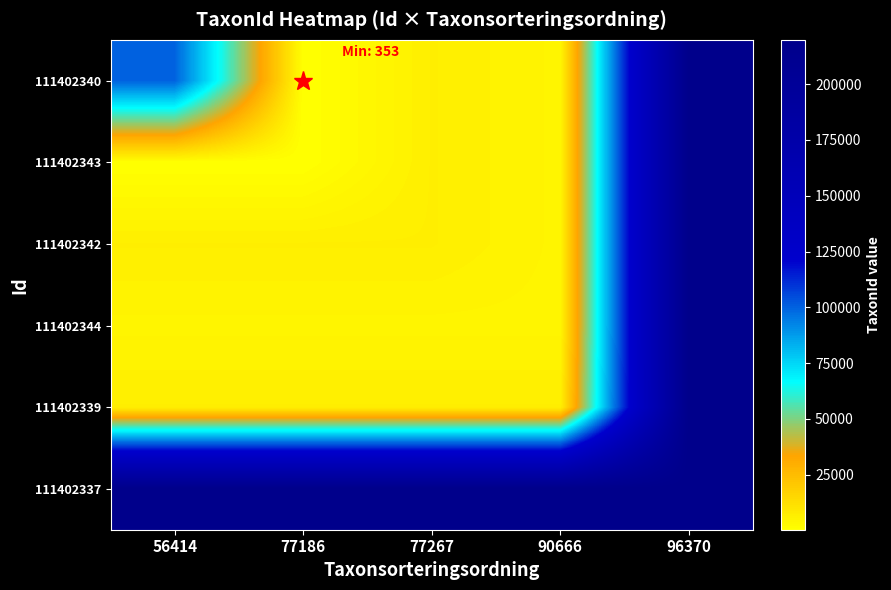

At which category is the sum across all series the highest?

96370